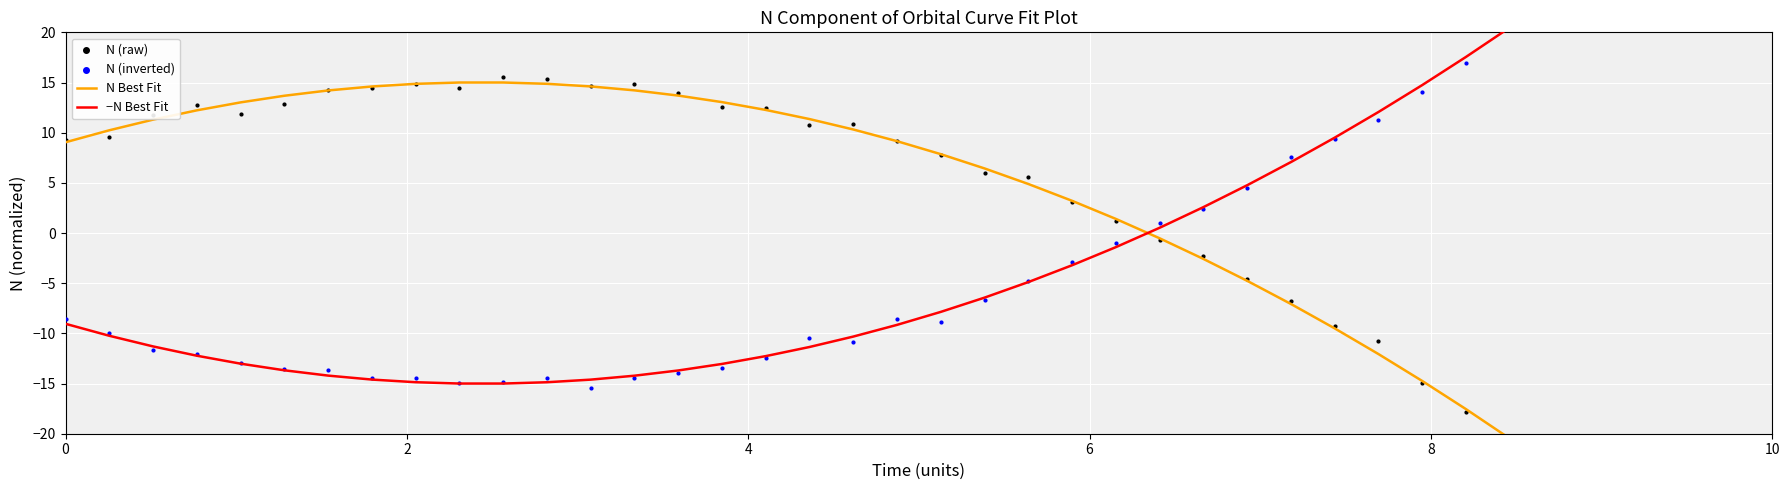

Which series reaches the maximum Y coordinate?

−N Best Fit